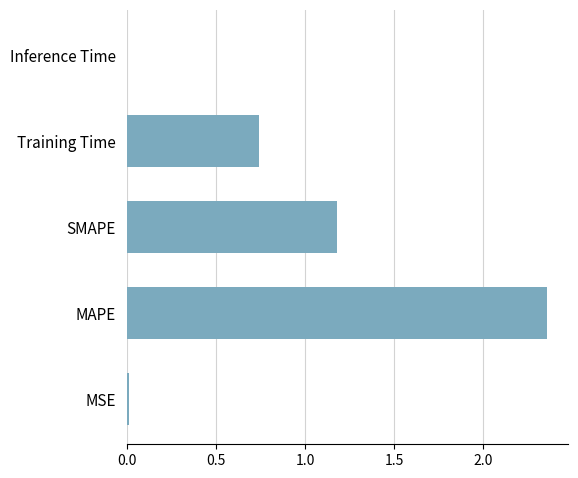

Approximately how many times larger is the value at SMAPE compared to MAPE?

0.5